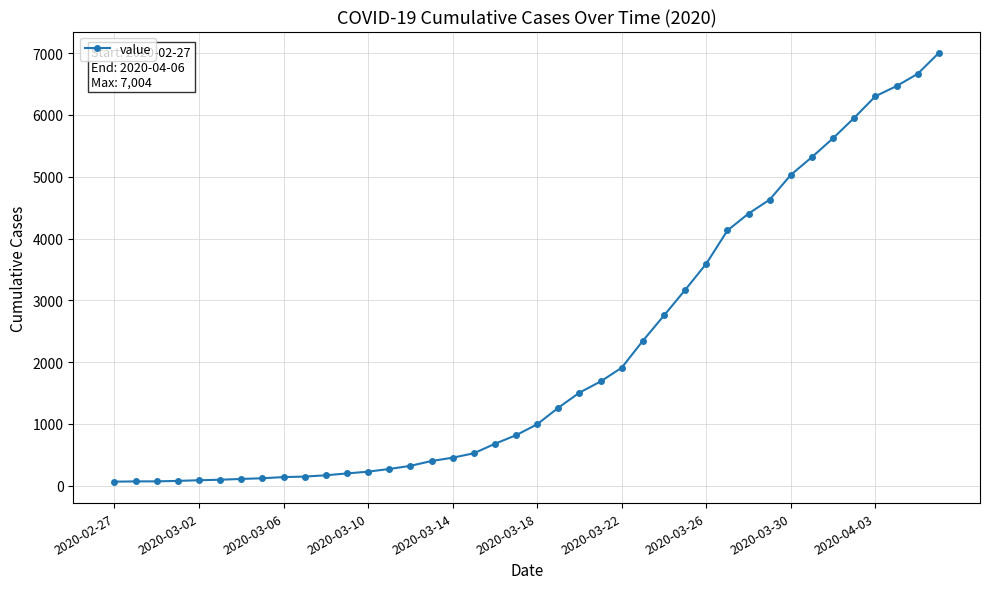

What is the sum of all values?

85761